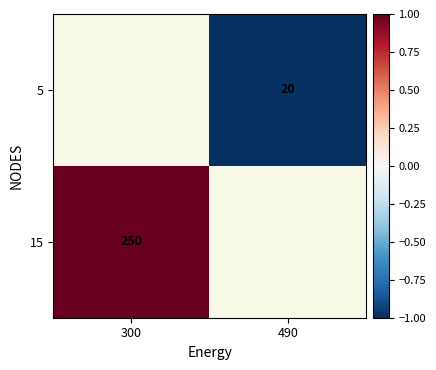

Which has a higher value, 490 or 300?

300